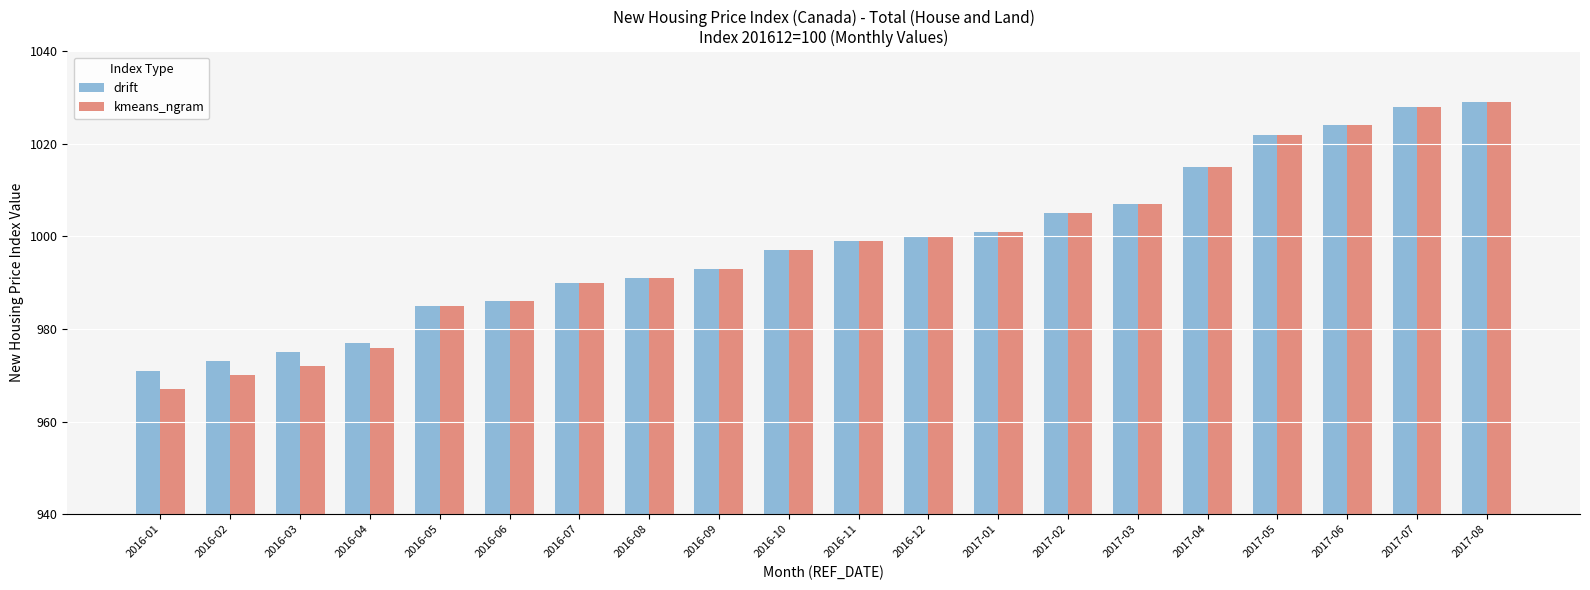

Reading left to right, what are all the values shown in this chart?

drift: 971	973	975	977	985	986	990	991	993	997	999	1000	1001	1005	1007	1015	1022	1024	1028	1029
kmeans_ngram: 967	970	972	976	985	986	990	991	993	997	999	1000	1001	1005	1007	1015	1022	1024	1028	1029